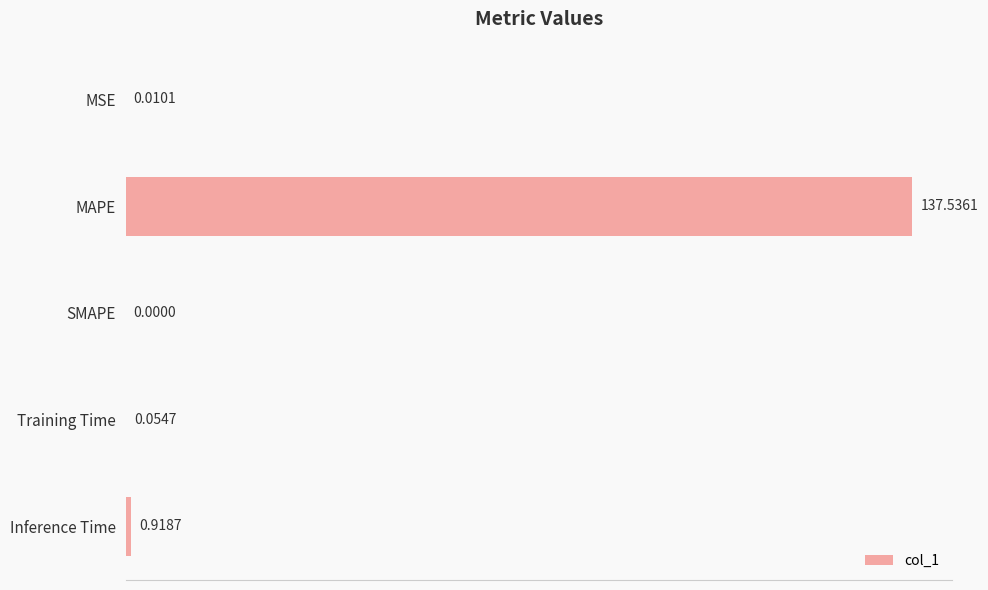

Which category has the highest value across all series?

MAPE